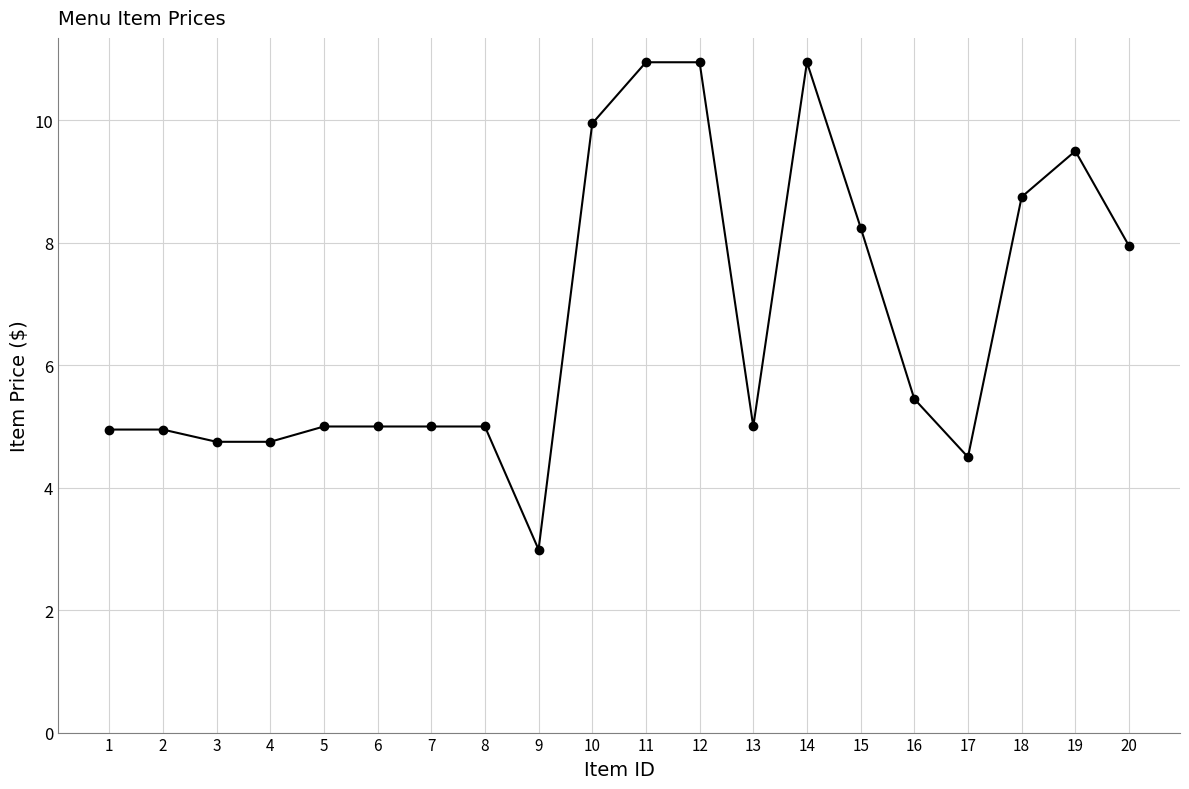

What is the value of the 18th point from the left?

8.8